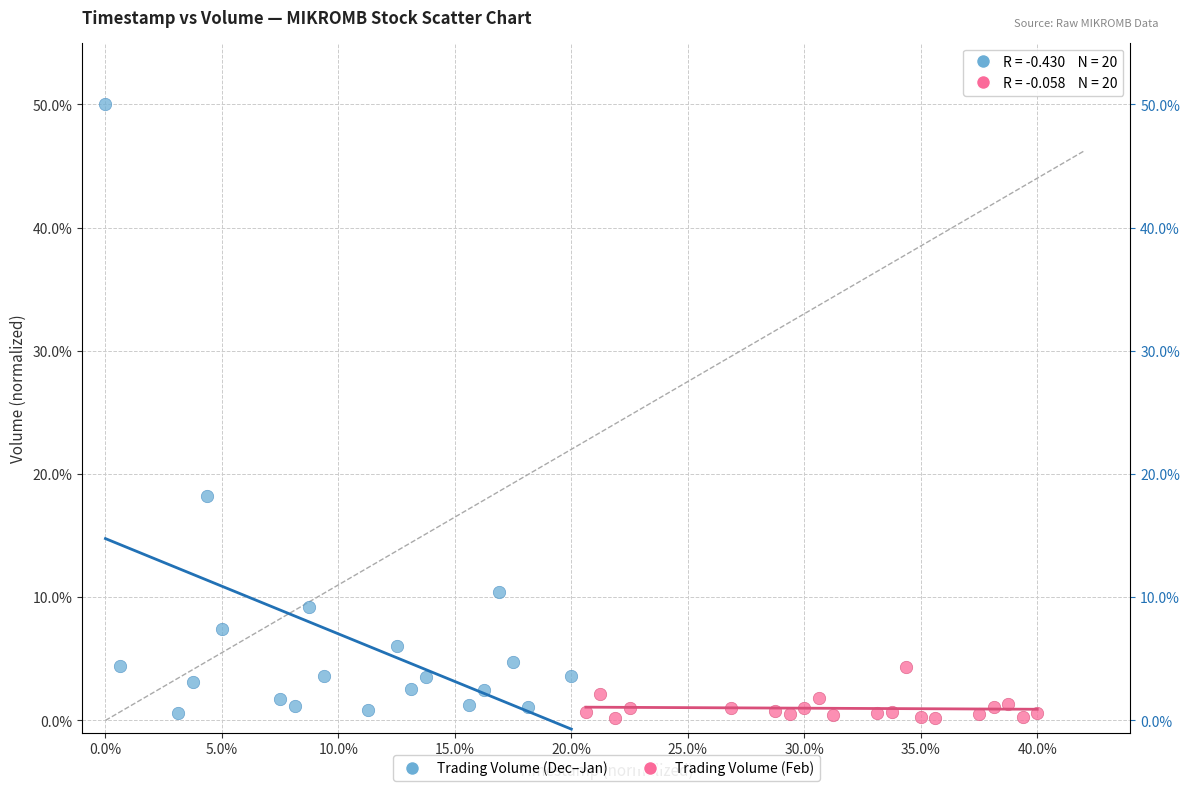

What are all the series names shown in the legend?

Trading Volume (Dec–Jan), Trading Volume (Feb)